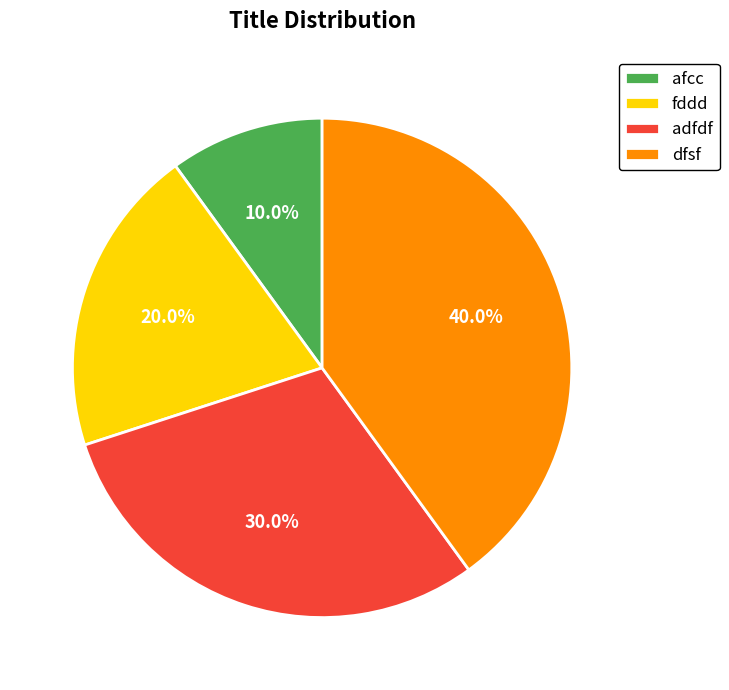

To the nearest percent, what portion does adfdf represent?

30%